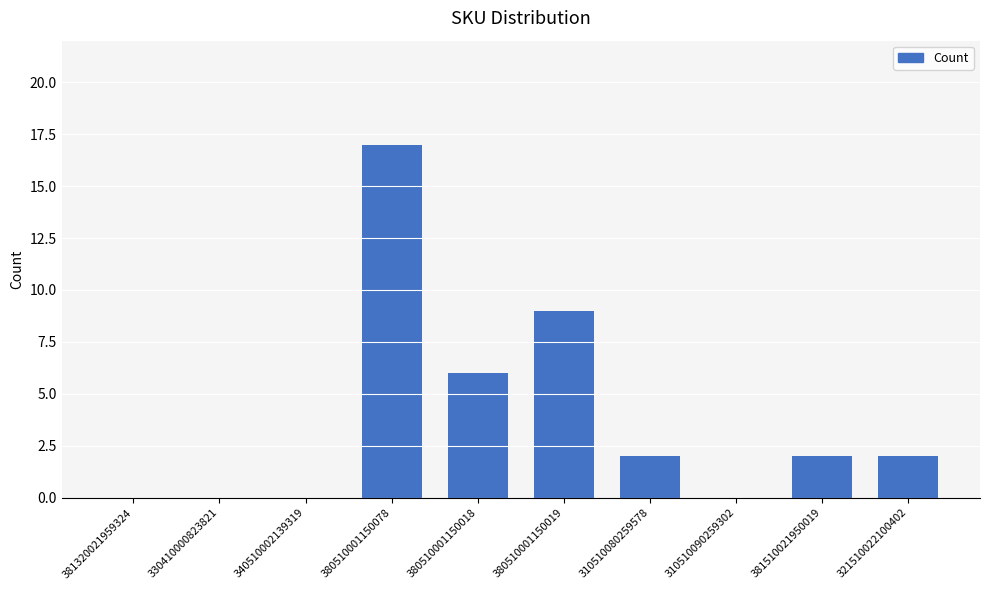

The chart shows a value of 10 at 380510001150078. True or false?

False